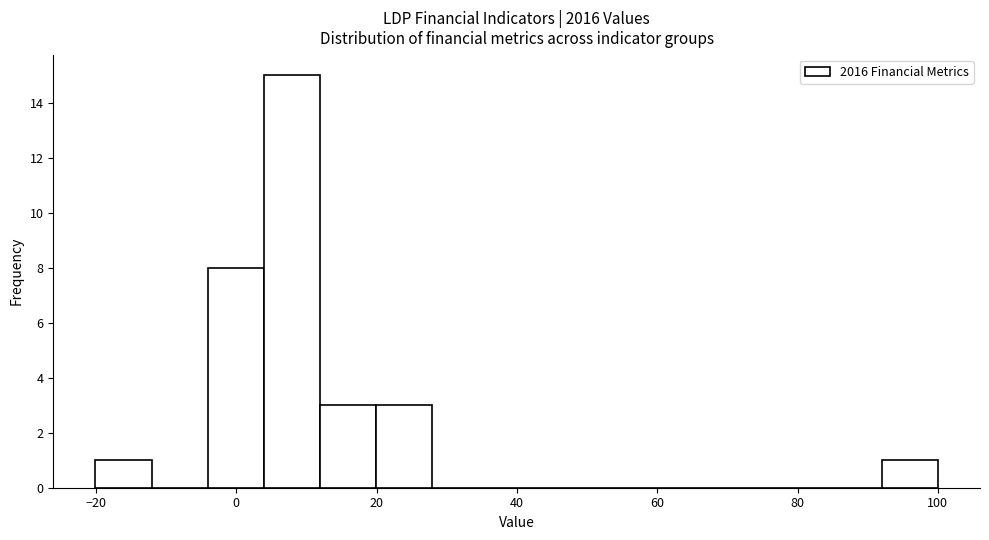

Reading left to right, transcribe this chart: for each bar, give the range it covers on the x-axis and its height. Neither the bar edges nor the heights are printed on the chart, so give them approximately, as read against the axes.

-20 to -12: 1
-12 to -4: 0
-4 to 4: 8
4 to 12: 15
12 to 20: 3
20 to 28: 3
28 to 36: 0
36 to 44: 0
44 to 52: 0
52 to 60: 0
60 to 68: 0
68 to 76: 0
76 to 84: 0
84 to 92: 0
92 to 100: 1